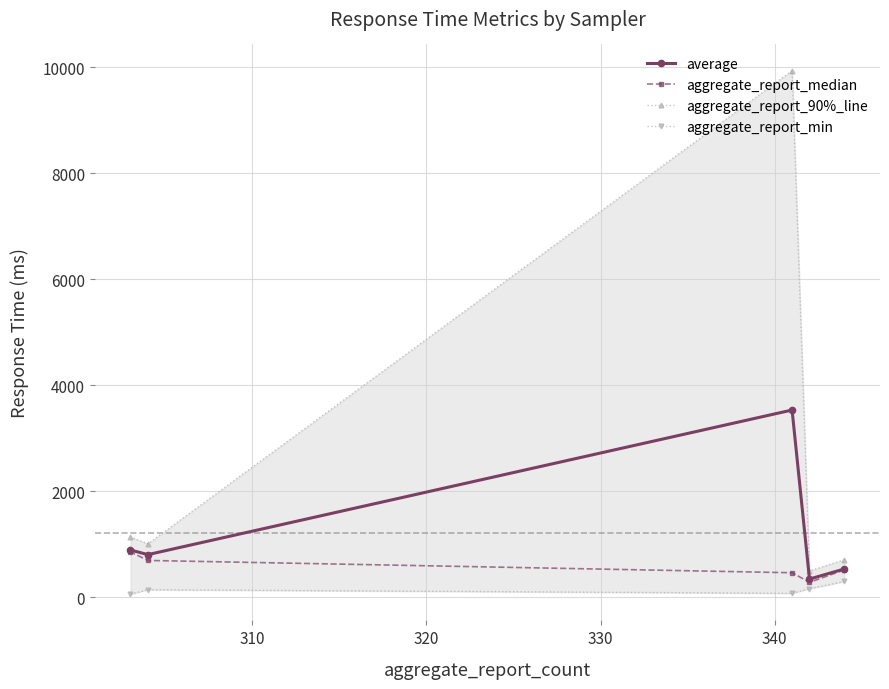

What is the maximum value for aggregate_report_median?

858